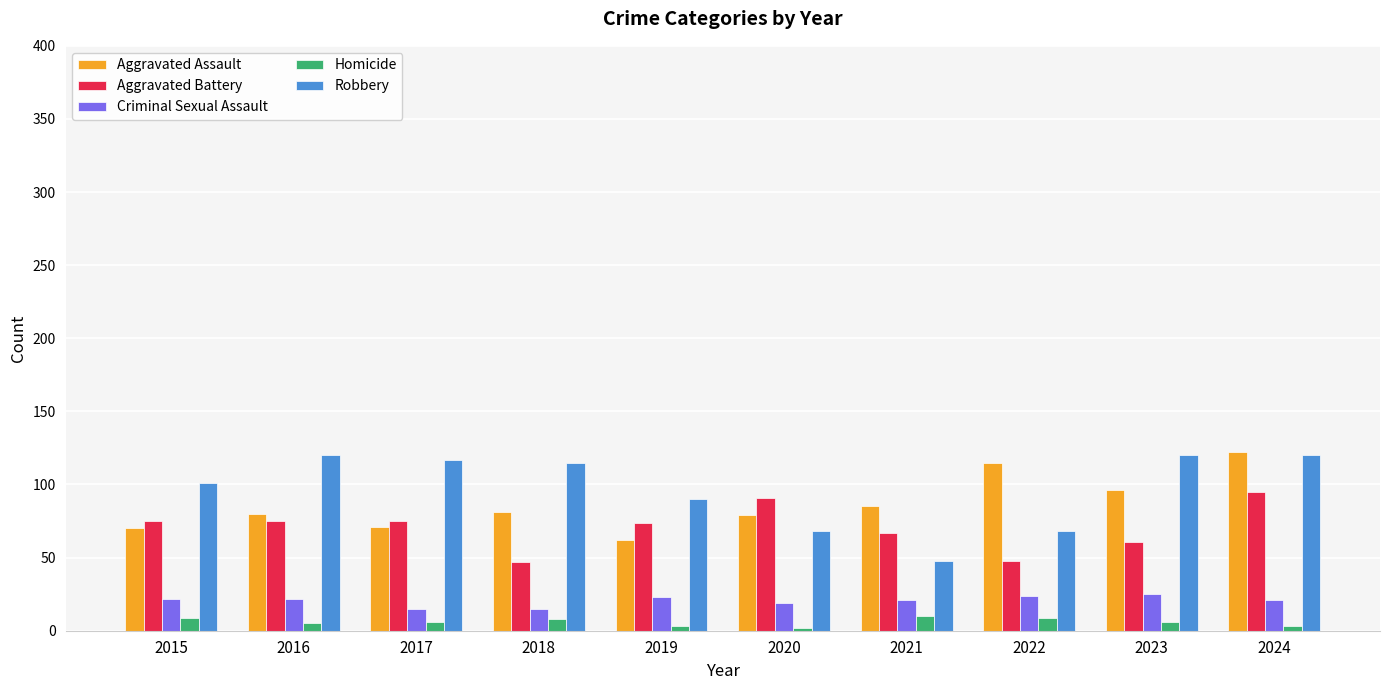

The value of Aggravated Battery at 2022 is 63. True or false?

False